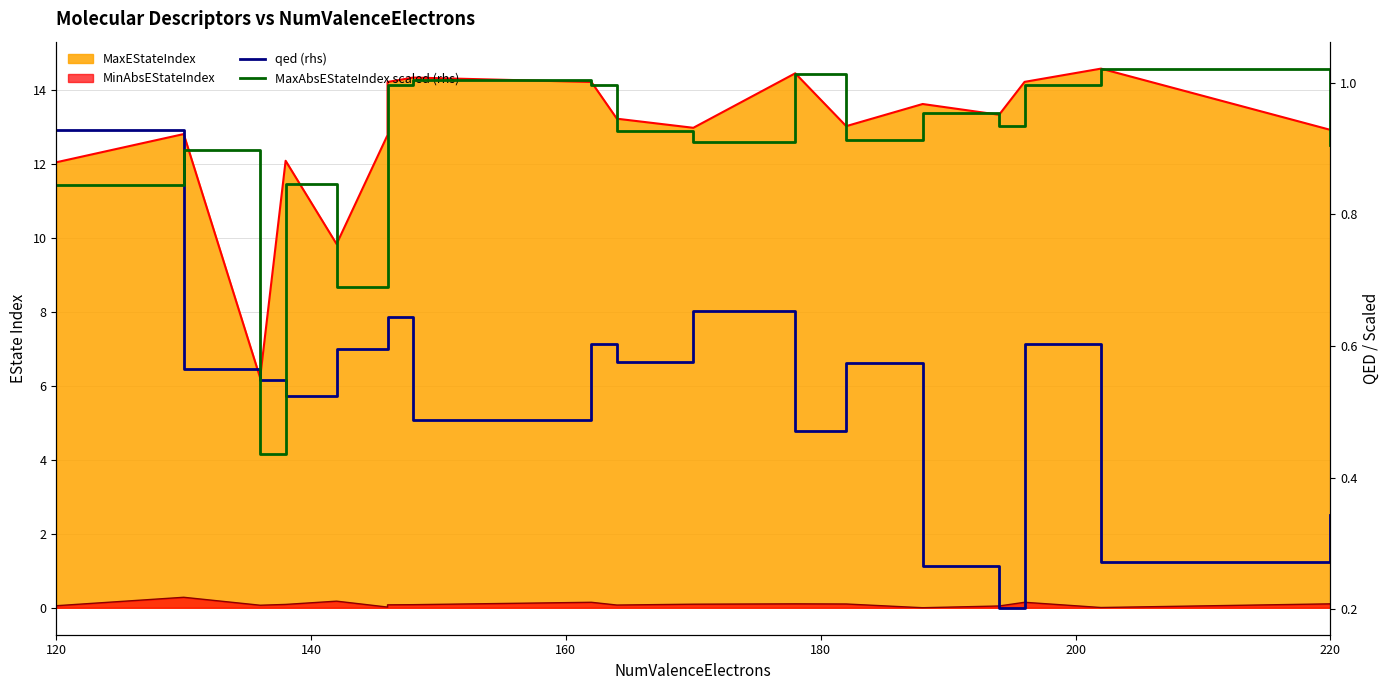

What is the difference between the maximum and minimum values in the qed (rhs) series?

0.7